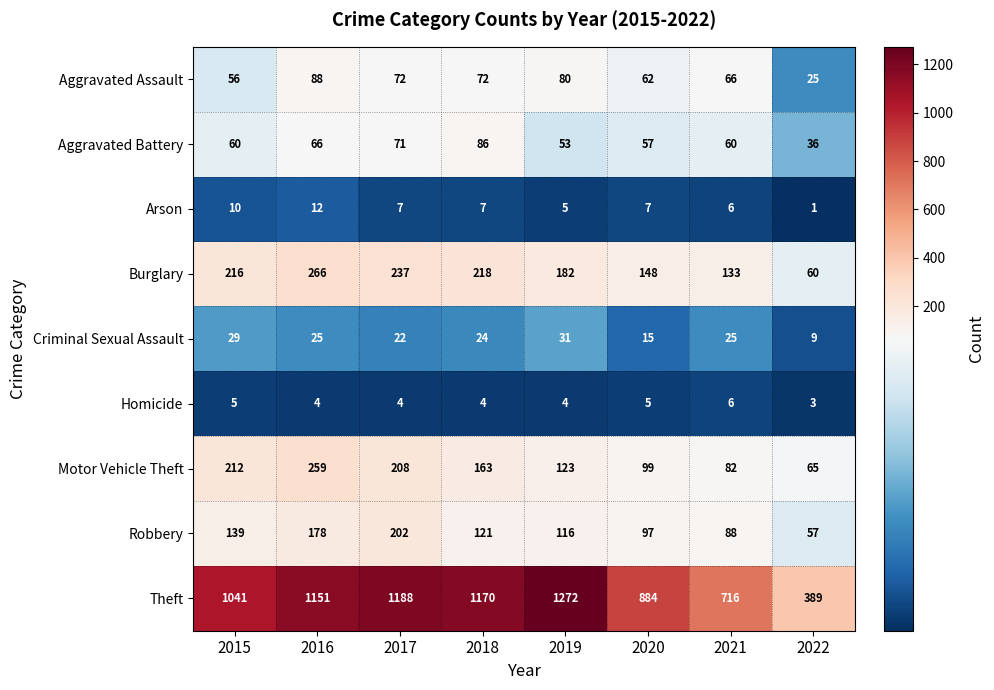

Between 2016 and 2017, which series saw the biggest shift?

Motor Vehicle Theft